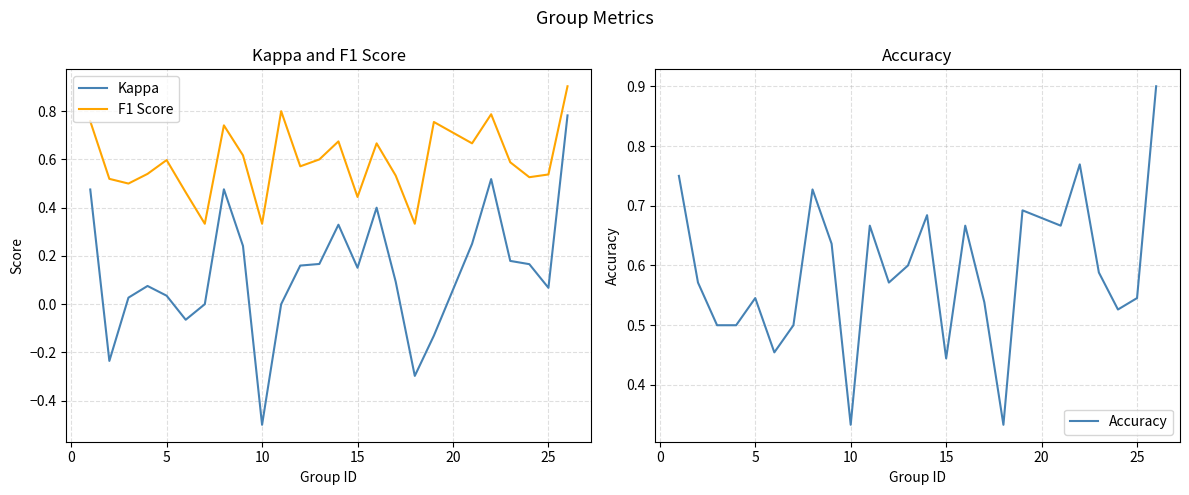

What are all the series names shown in the legend?

Kappa, F1 Score, Accuracy